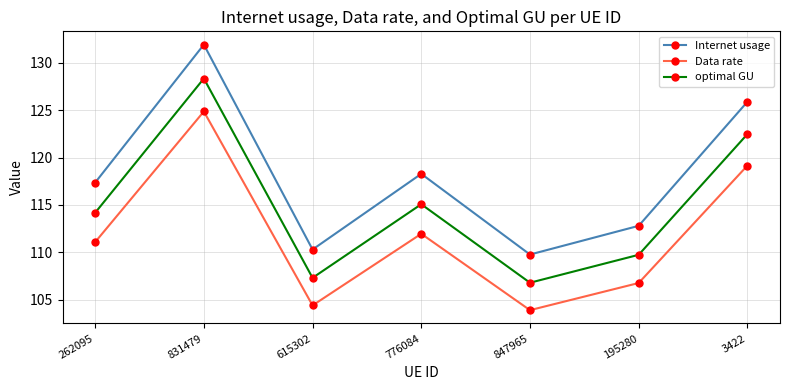

True or false: Data rate has more than 1 interior local peaks.

True